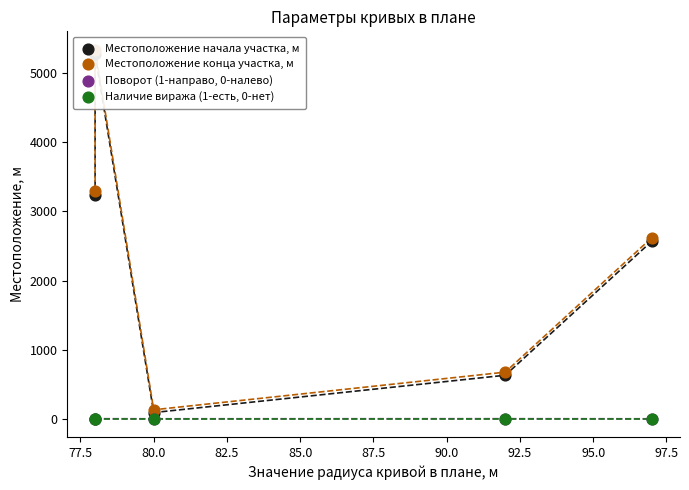

Which series has the largest total across all categories?

Местоположение конца участка, м